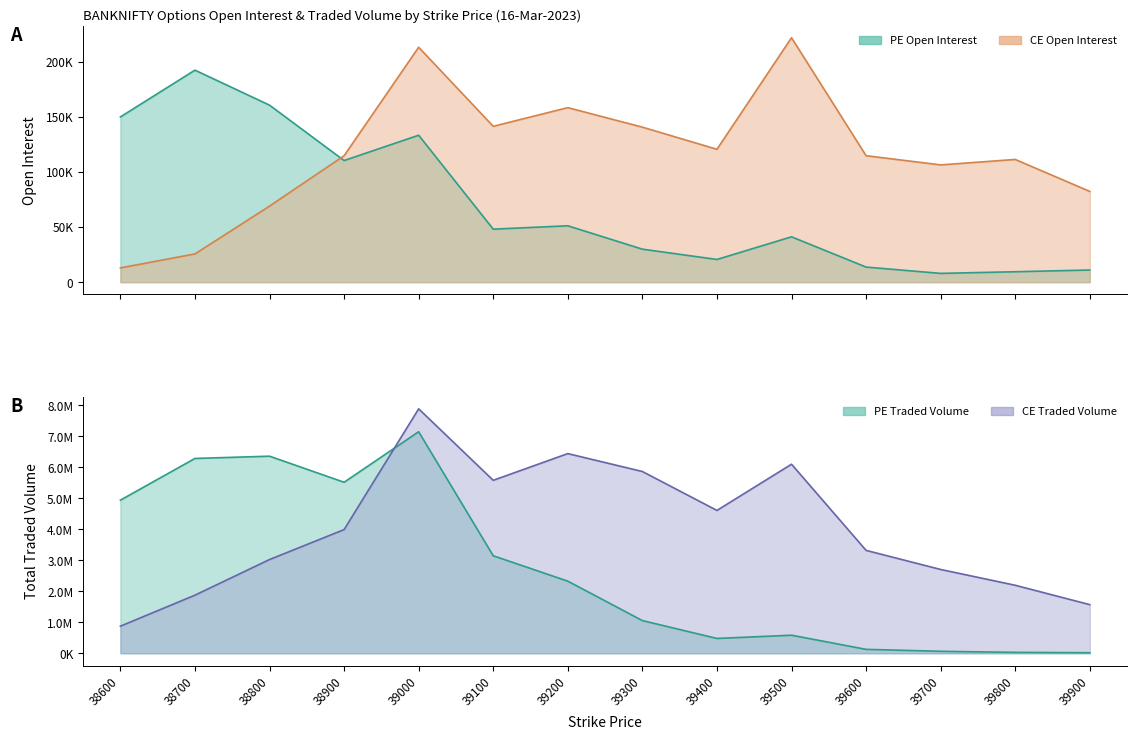

How many data points in PE.totalTradedVolume are less than 2328713?

7